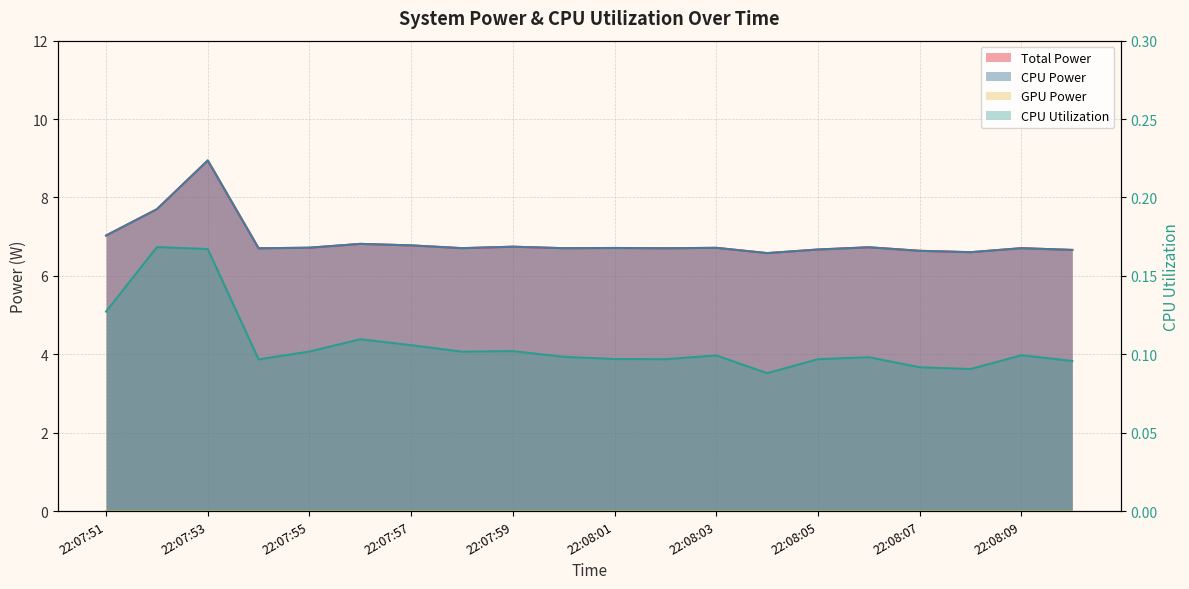

At which category is the sum across all series the highest?

22:07:53